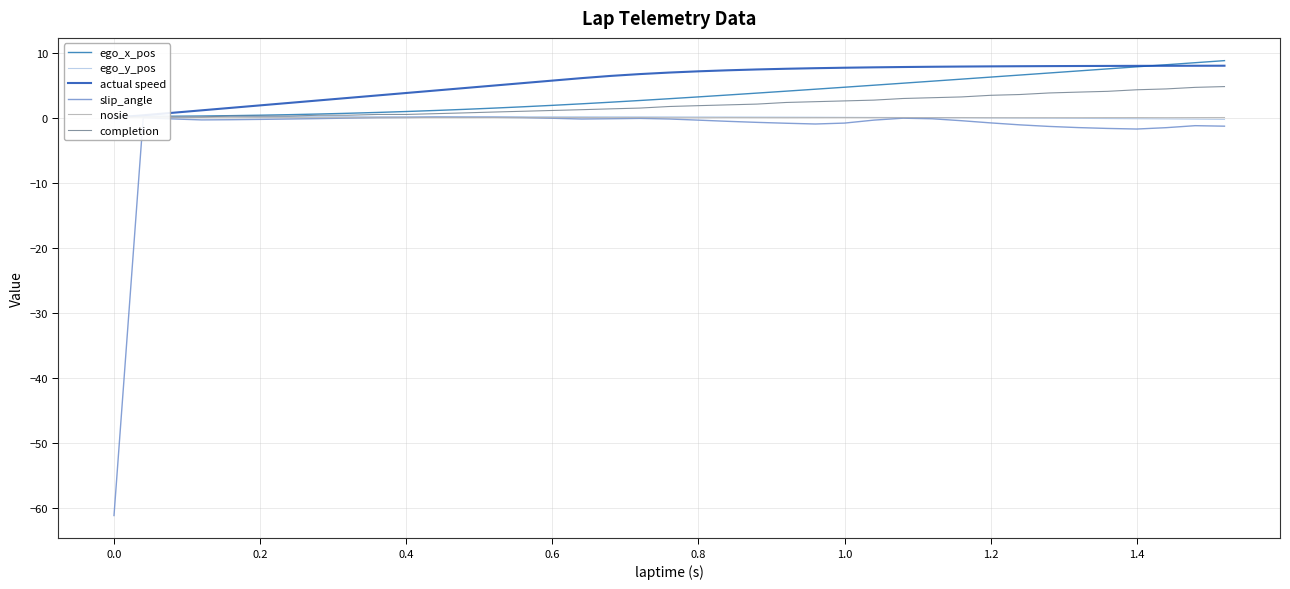

How many values in the slip_angle series are below 0?

33